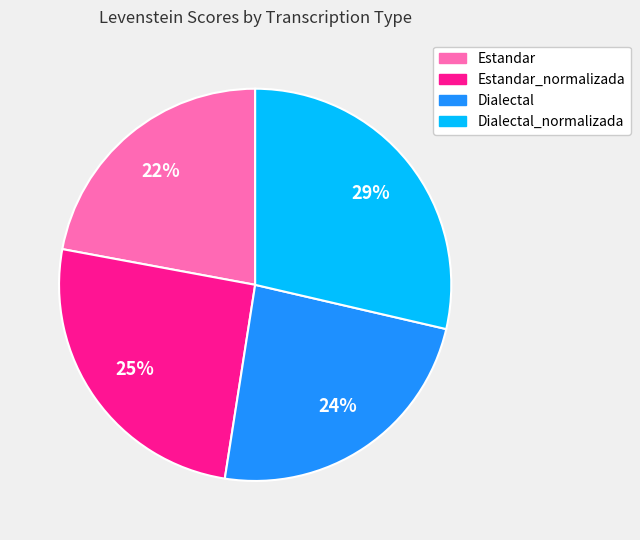

To the nearest percent, what is the average slice percentage?

25%